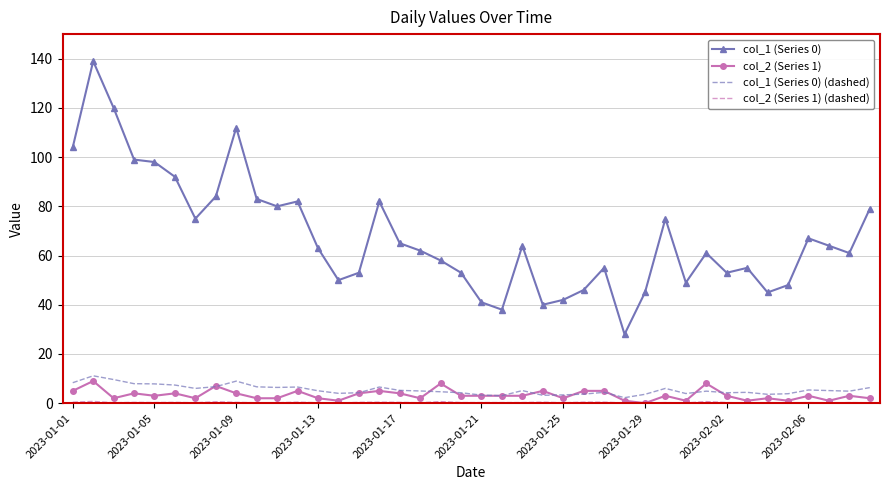

Which series has the largest range (max minus min)?

col_1 (Series 0)